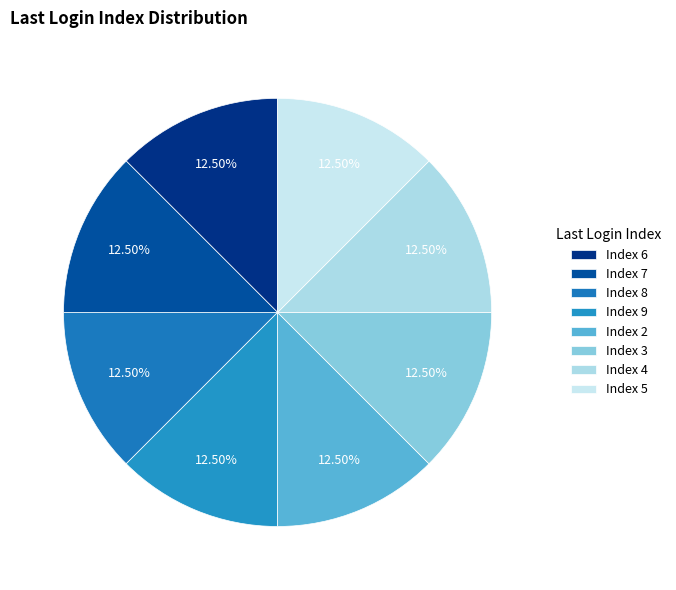

How many slices are in this pie chart?

8